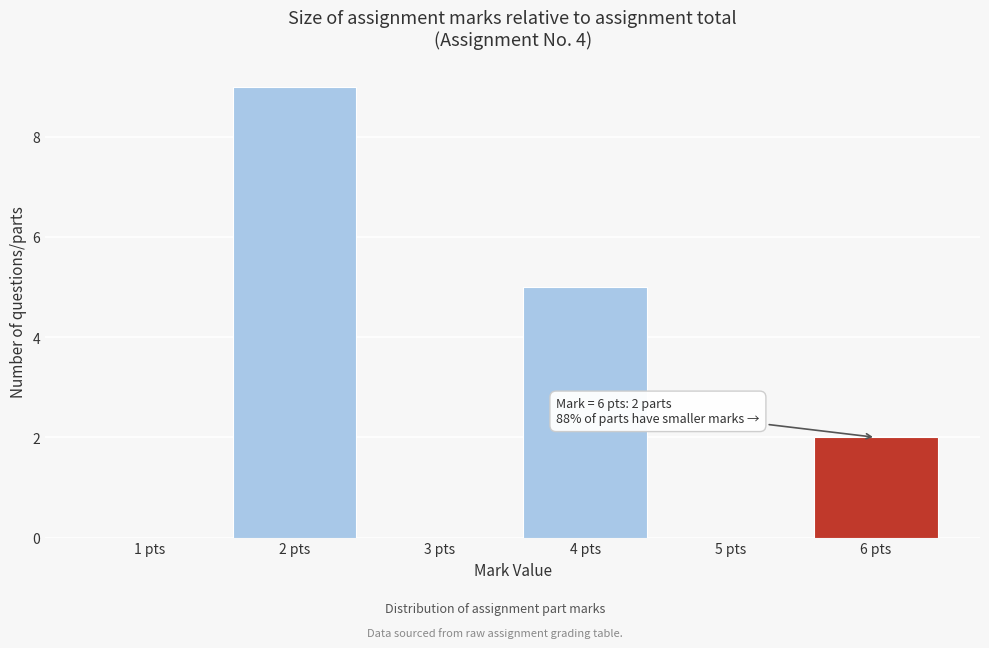

Which range on the x-axis has the tallest bar?

1.5 to 2.5